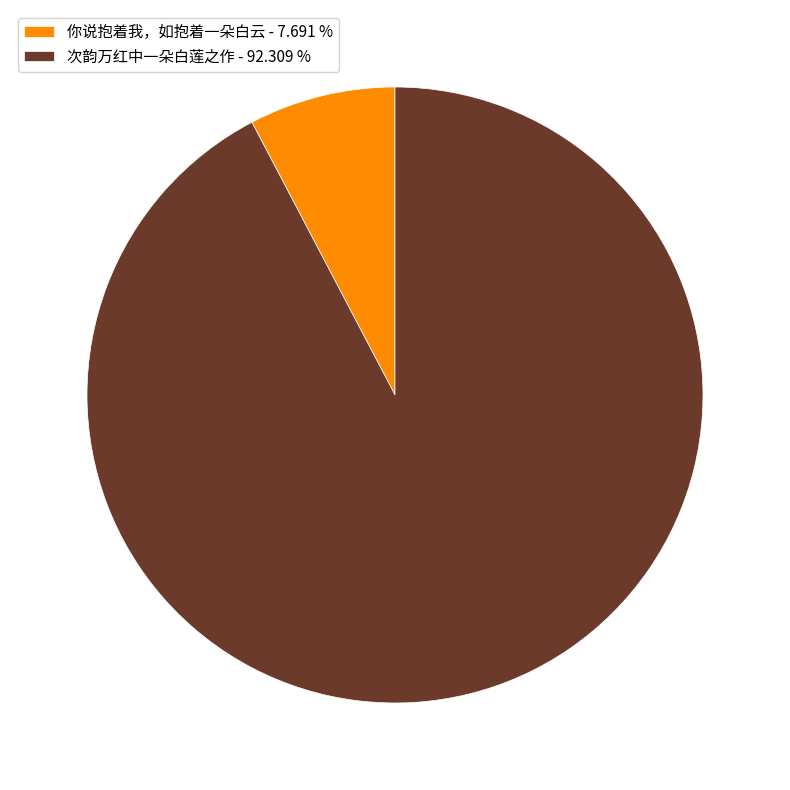

True or false: 你说抱着我，如抱着一朵白云 accounts for 8% of the total.

True